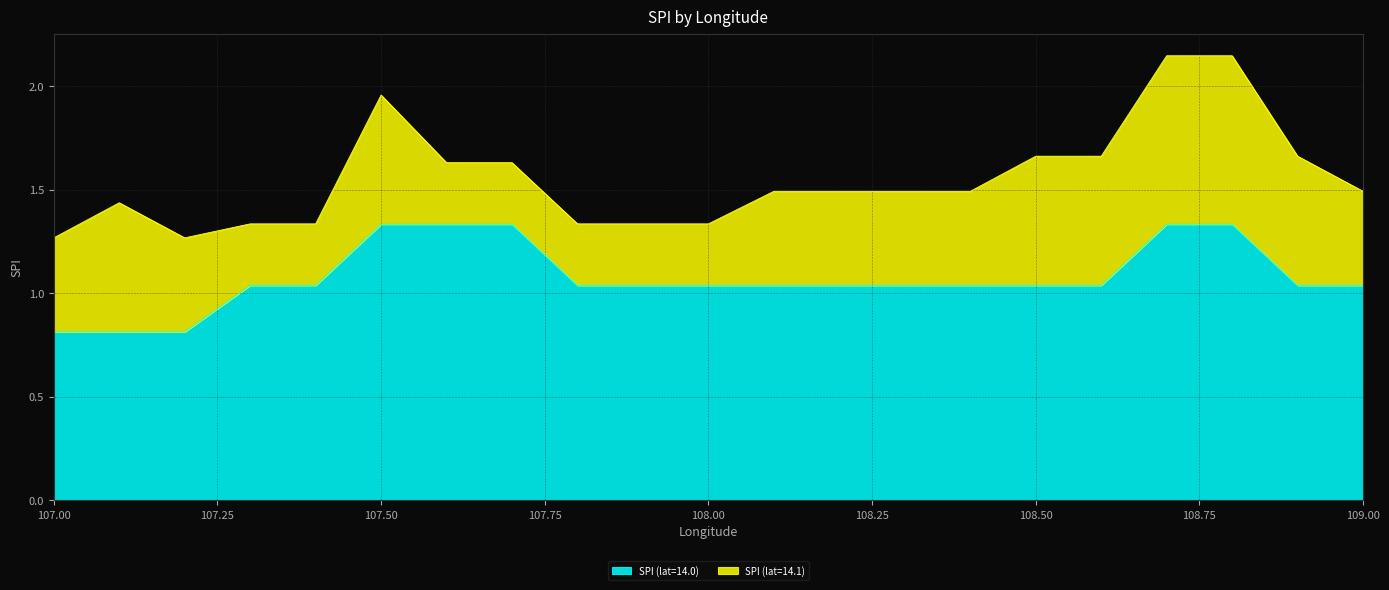

Which category has the lowest value across all series?

107.0